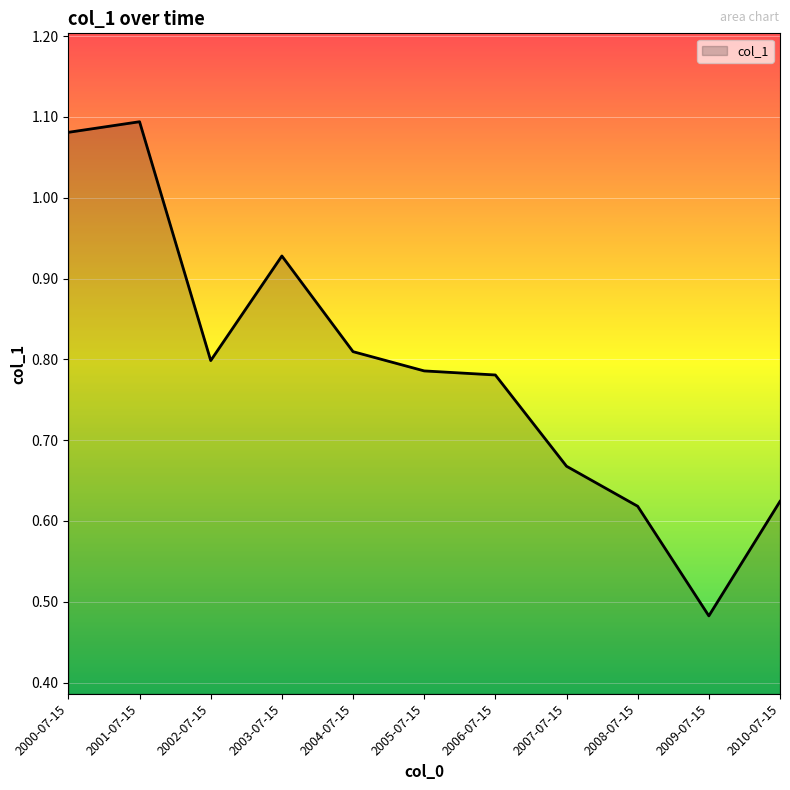

What is the change in value from 2001-07-15 to 2009-07-15?

-0.6